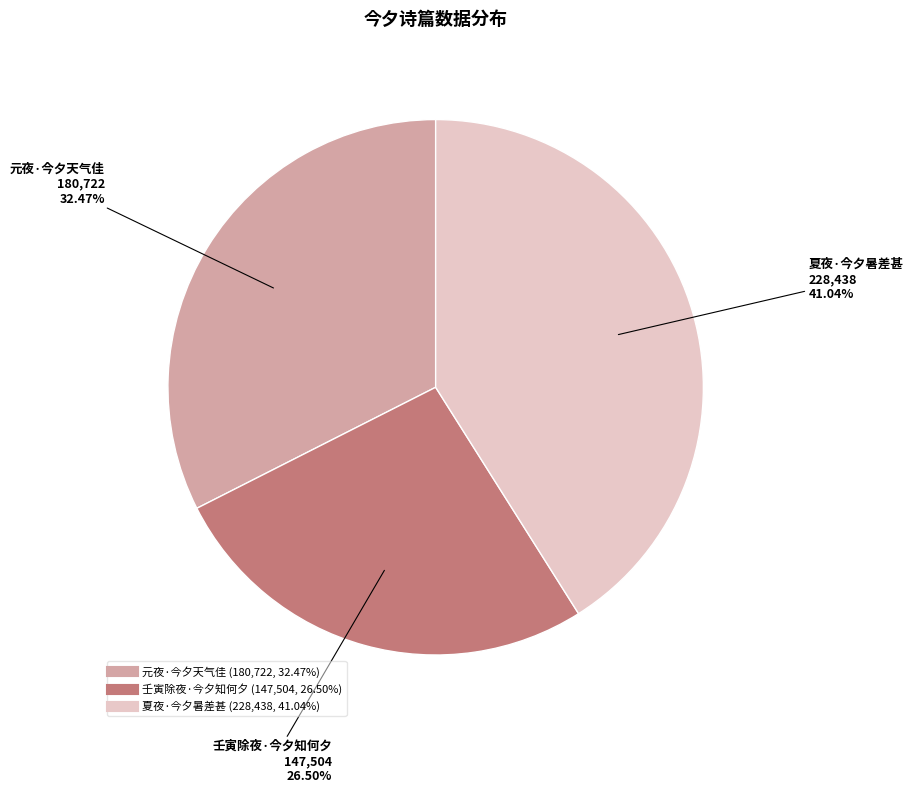

How many slices are in this pie chart?

3